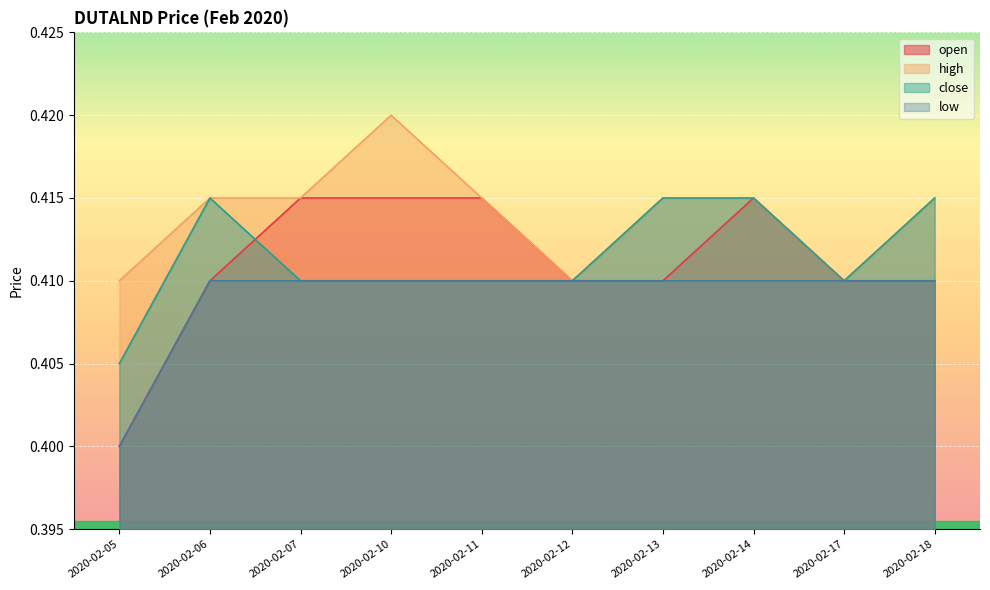

True or false: close has a value of 0.4 at 2020-02-10.

True